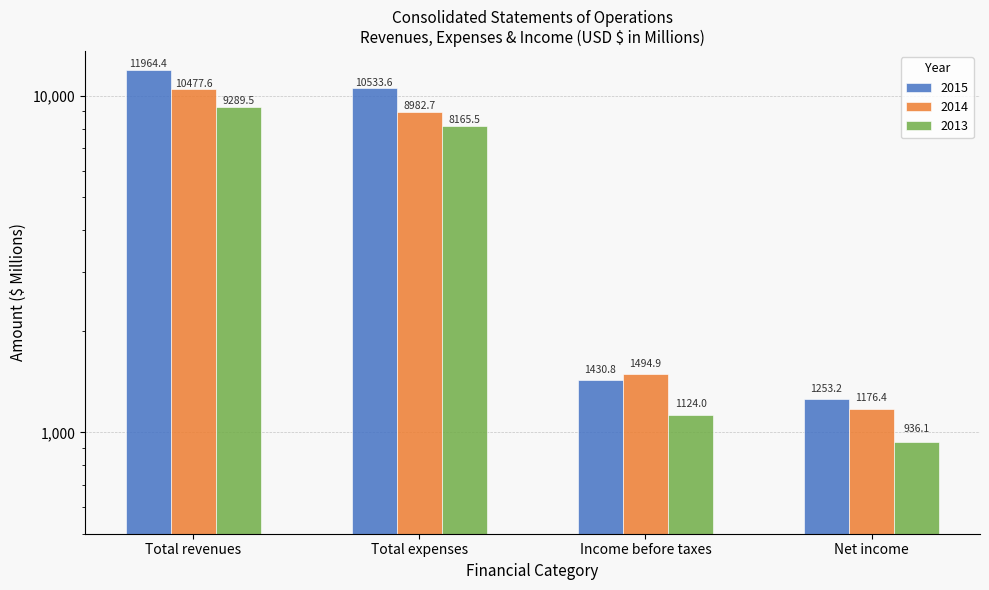

What position from the left is Net income?

4